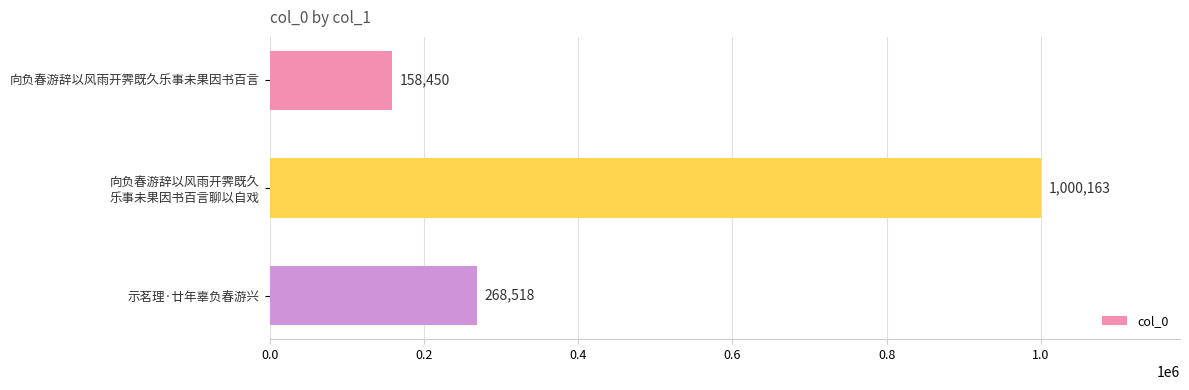

The chart shows a value of 158450 at 向负春游辞以风雨开霁既久乐事未果因书百言. True or false?

True